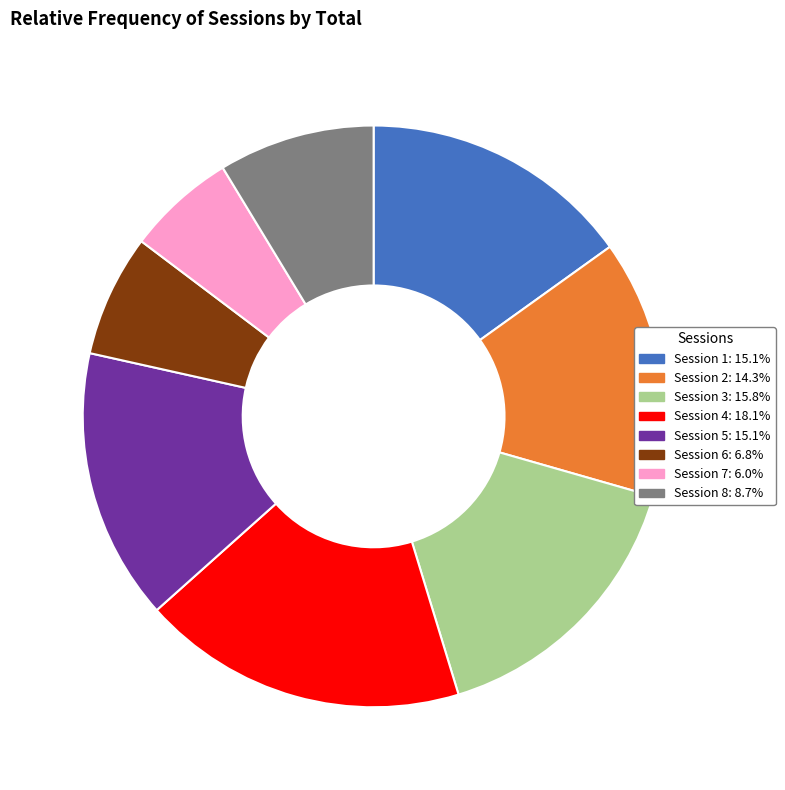

How many slices are in this pie chart?

8